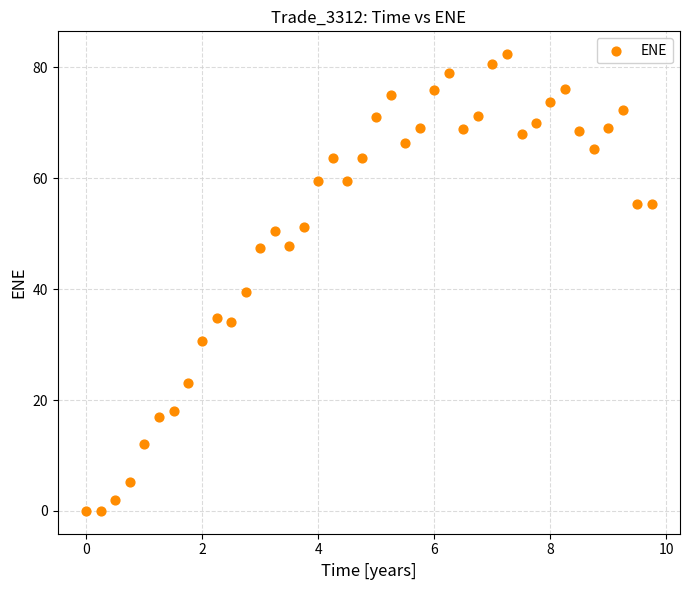

What Y value in the scatter plot is closest to 41?

39.4